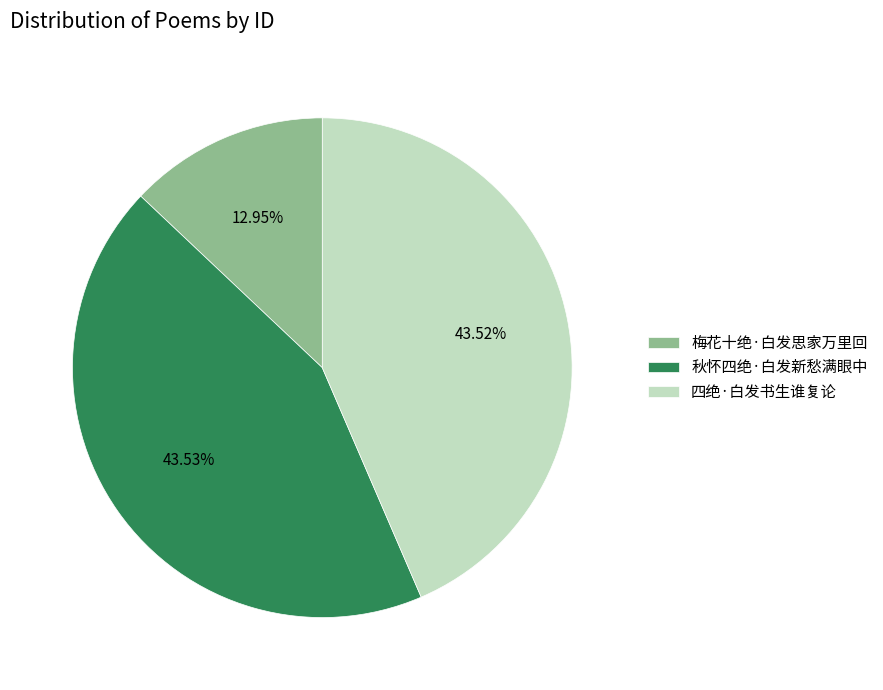

True or false: 秋怀四绝·白发新愁满眼中 accounts for 44% of the total.

True